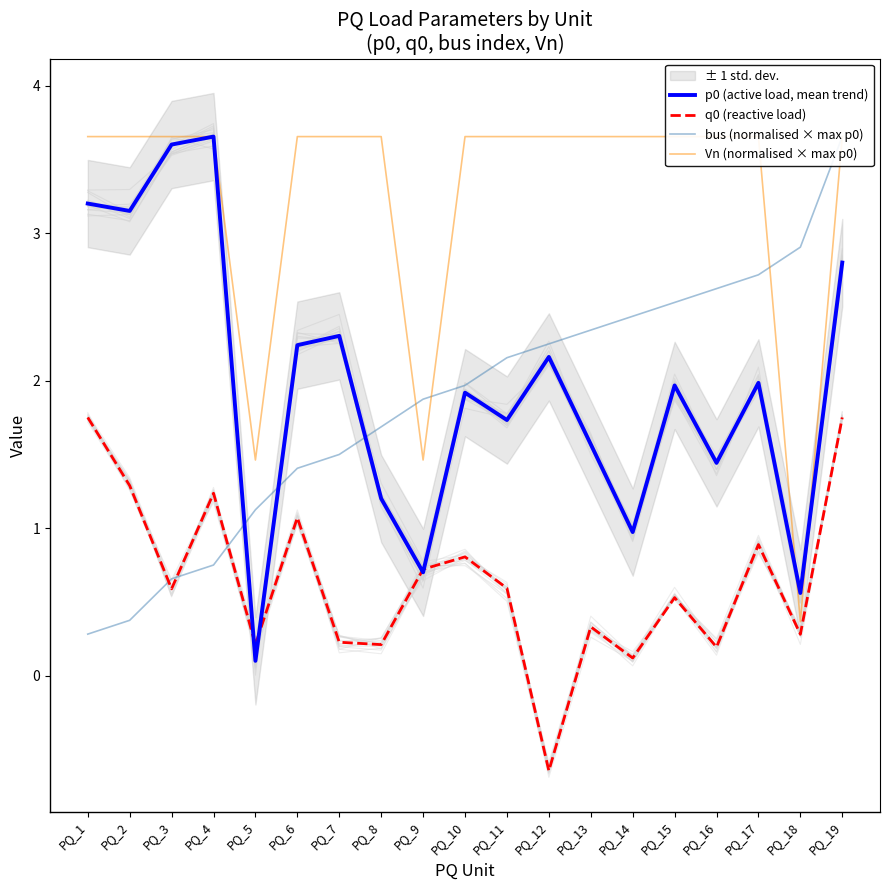

True or false: Vn (normalised × max p0) and q0 (reactive load) cross at least once.

False